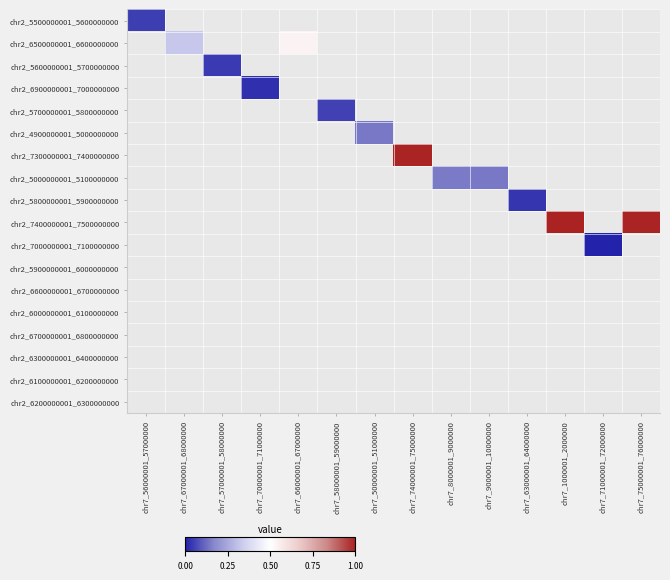

At which category does the chart reach its minimum across all series?

chr7_71000001_72000000